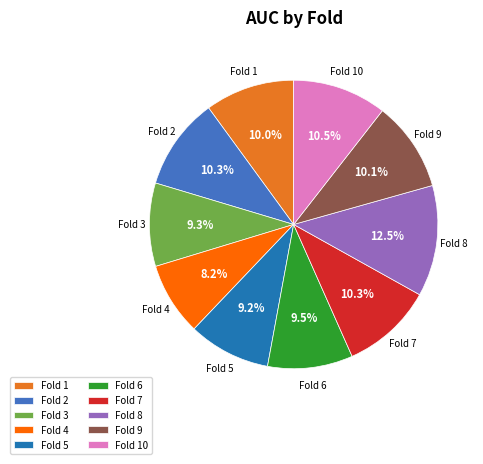

Which slice is the smallest?

Fold 4